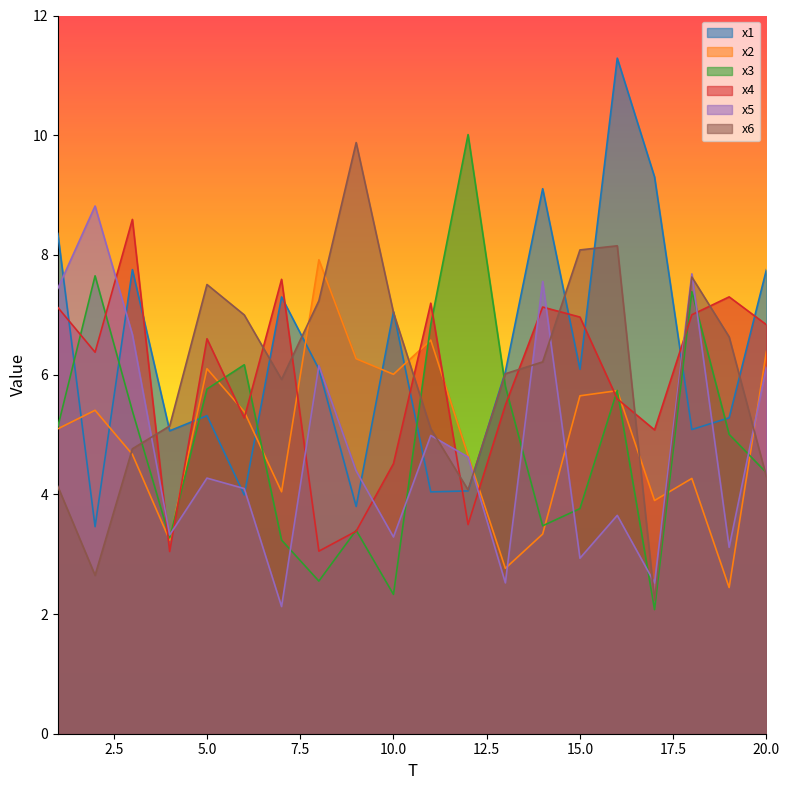

Reading right to left, extract all data points from this chart.

x1: 7.8	5.3	5.1	9.3	11.3	6.1	9.1	6.0	4.1	4.0	7.1	3.8	6.1	7.3	4.0	5.3	5.1	7.8	3.5	8.4
x2: 6.4	2.4	4.3	3.9	5.7	5.6	3.3	2.8	4.6	6.6	6.0	6.3	7.9	4.0	5.4	6.1	3.2	4.7	5.4	5.1
x3: 4.4	5.0	7.4	2.1	5.7	3.8	3.5	5.8	10.0	6.8	2.3	3.4	2.6	3.2	6.2	5.8	3.3	5.4	7.7	5.1
x4: 6.8	7.3	7.0	5.1	5.6	7.0	7.1	5.5	3.5	7.2	4.5	3.4	3.1	7.6	5.3	6.6	3.0	8.6	6.4	7.1
x5: 6.1	3.1	7.7	2.5	3.6	2.9	7.6	2.5	4.6	5.0	3.3	4.4	6.2	2.1	4.1	4.3	3.3	6.7	8.8	7.4
x6: 4.3	6.6	7.6	2.2	8.2	8.1	6.2	6.0	4.1	5.1	7.0	9.9	7.2	5.9	7.0	7.5	5.1	4.8	2.6	4.1